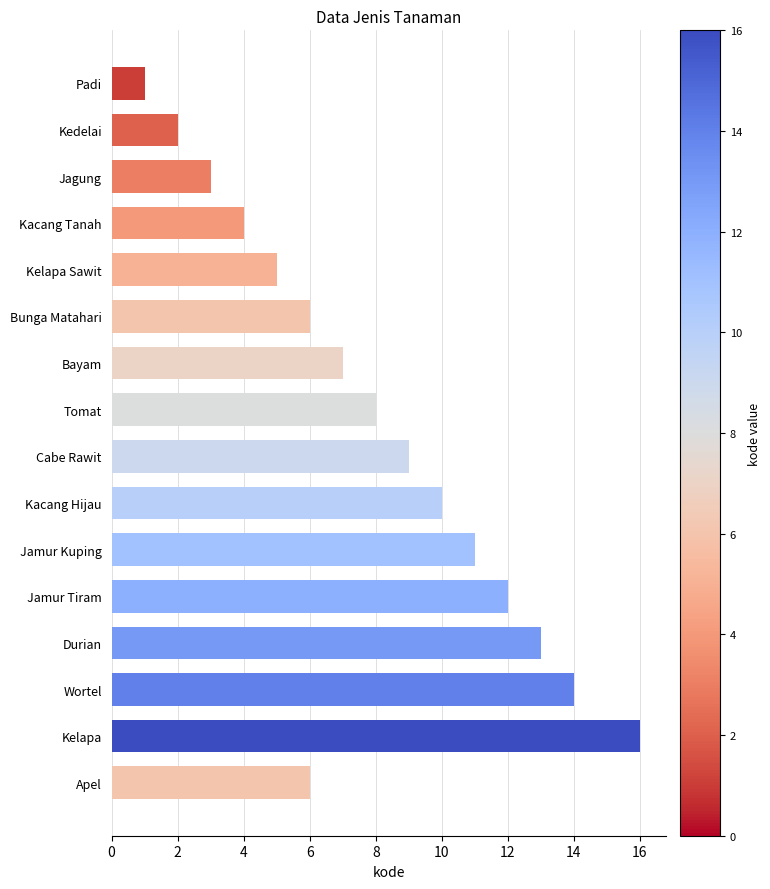

Approximately how many times larger is the value at Apel compared to Kacang Hijau?

0.6